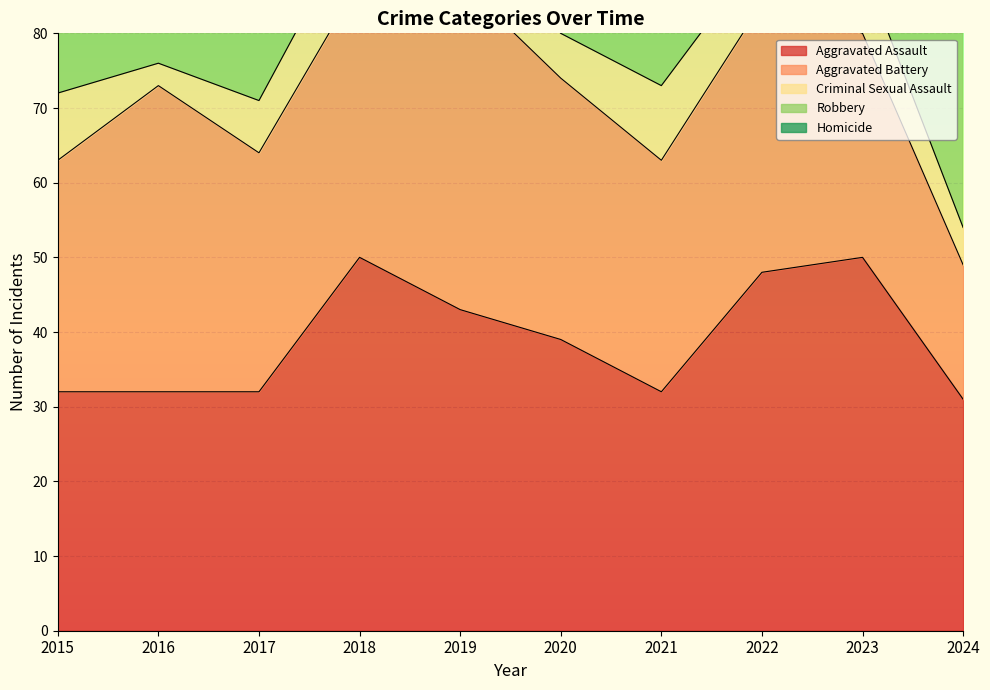

The Aggravated Battery series shows 31 at 2021. True or false?

True